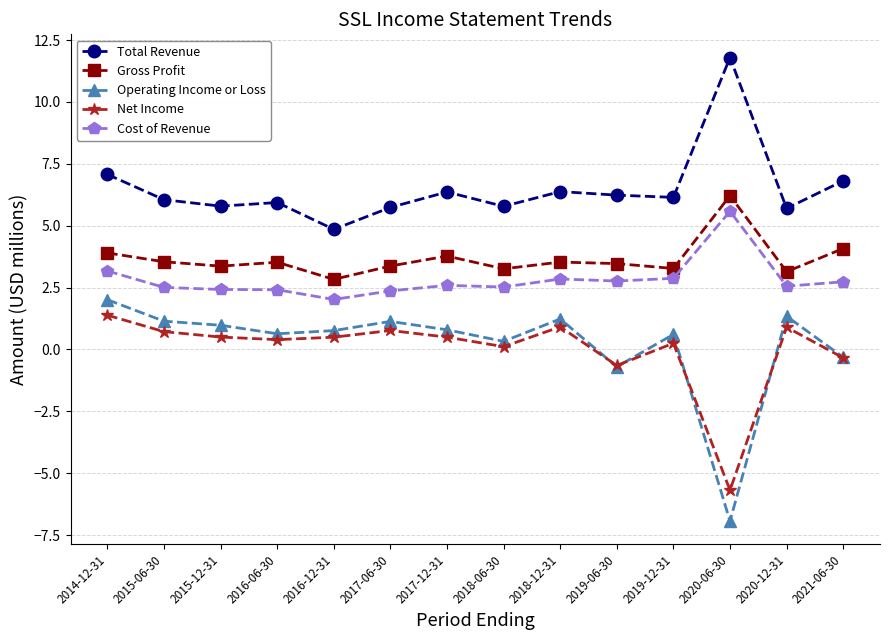

What is the minimum value shown in the chart?

-6.9